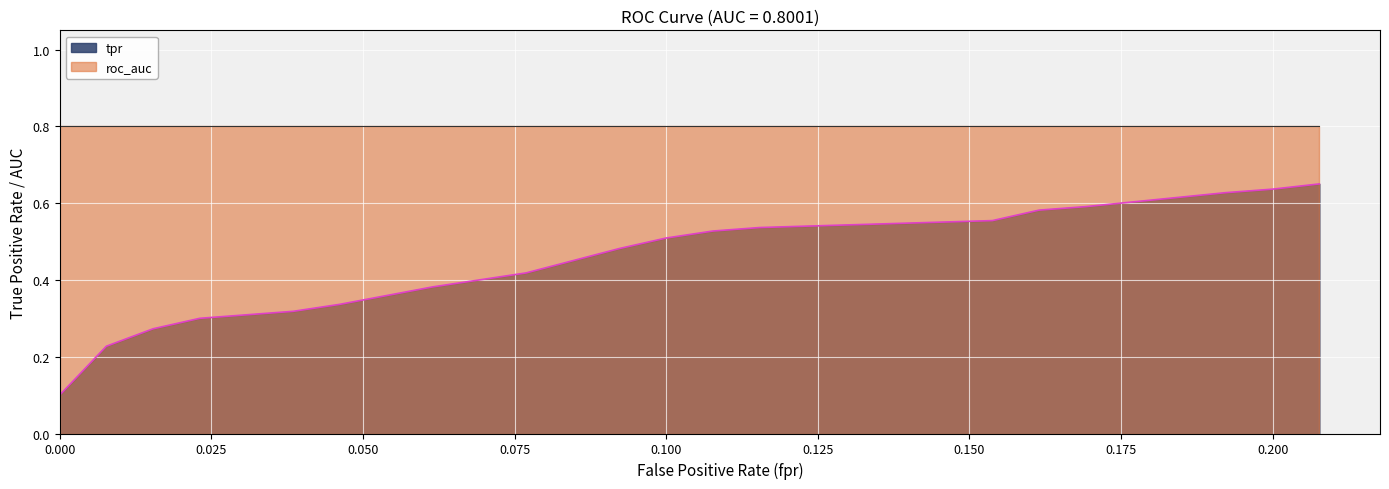

True or false: roc_auc has more than 1 points higher than both neighbors.

False